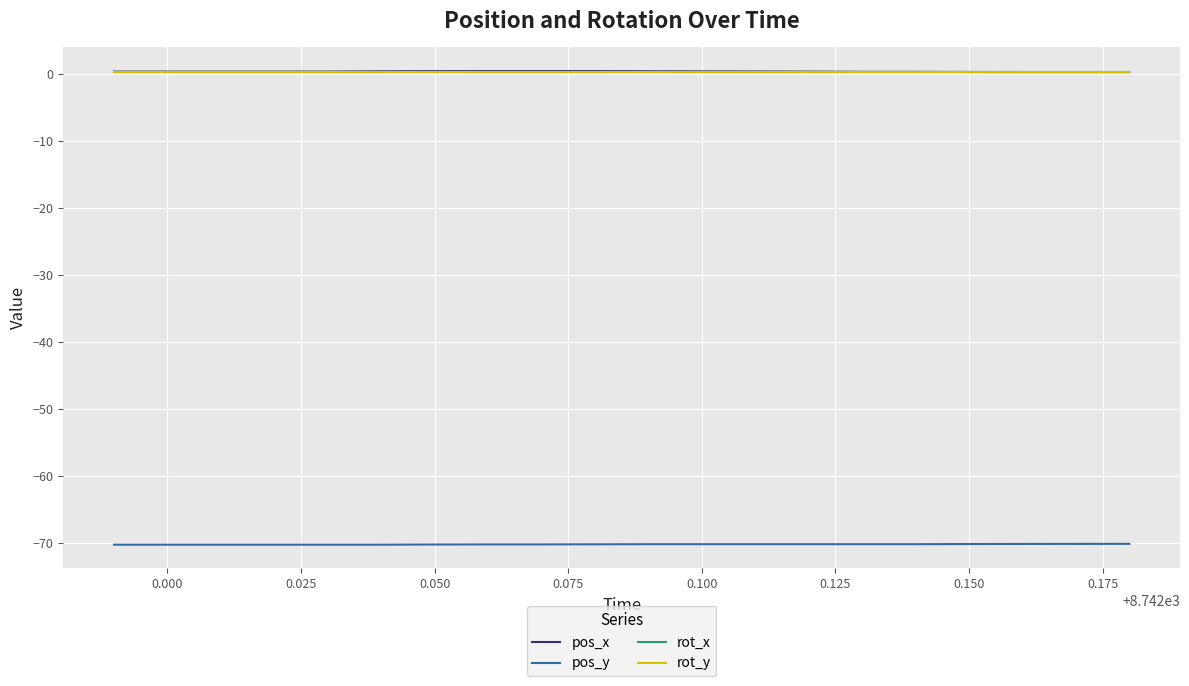

What is the minimum value for pos_x?

0.3